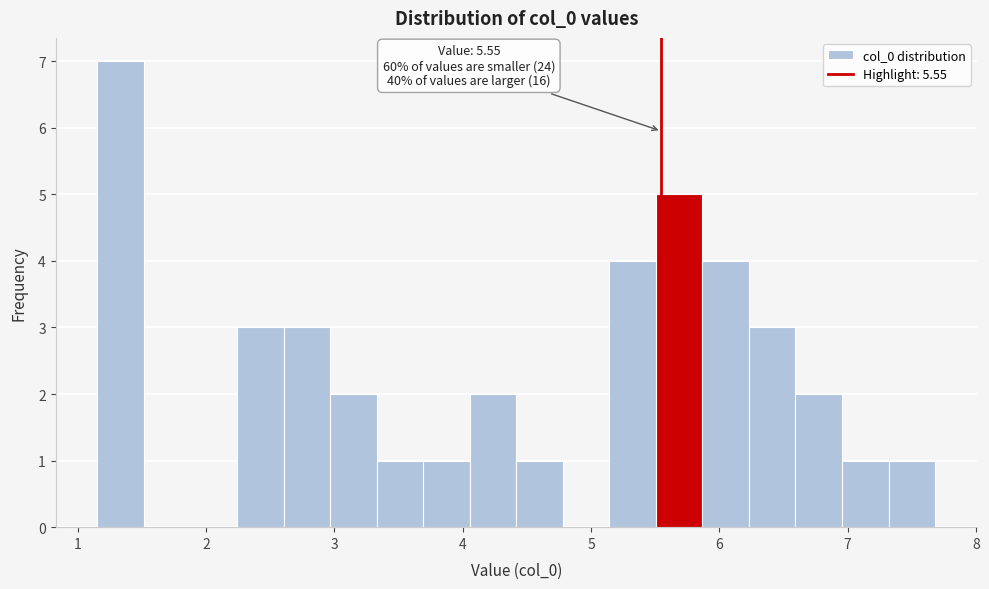

Around what value on the x-axis is the tallest bar? Give the approximate position of its centre, as read against the axis.

1.3